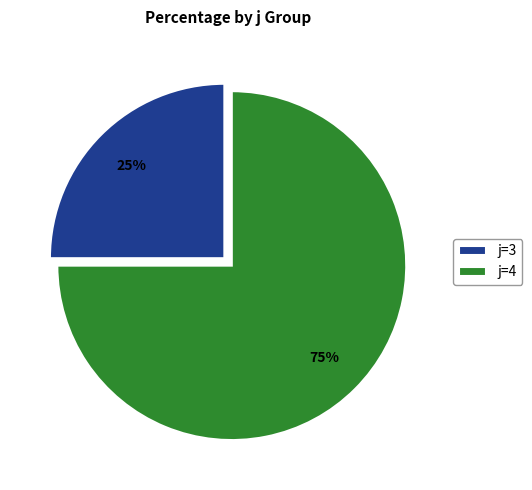

Does j=4 account for over 50% of the chart?

Yes